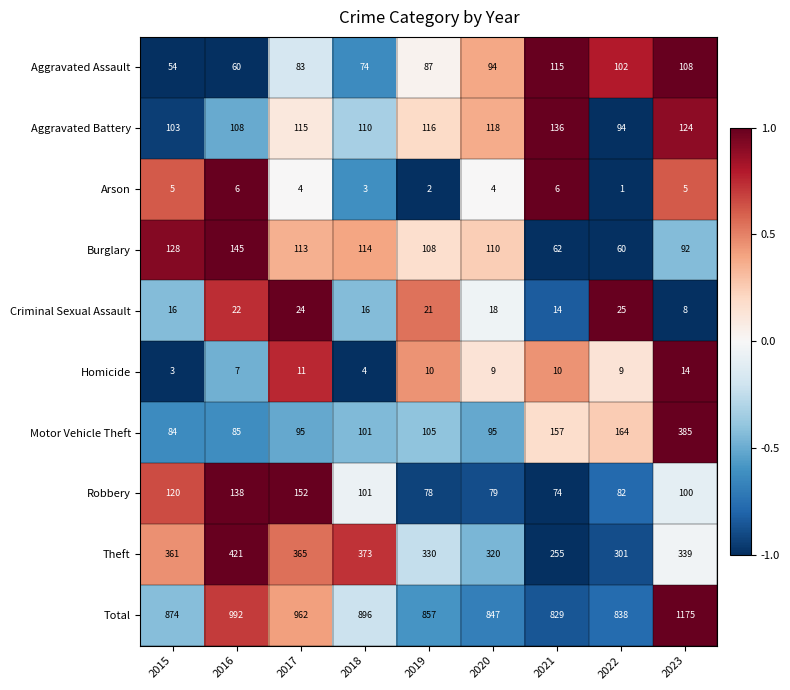

Rank the series by their maximum value, from highest to lowest.

Total, Theft, Motor Vehicle Theft, Robbery, Burglary, Aggravated Battery, Aggravated Assault, Criminal Sexual Assault, Homicide, Arson